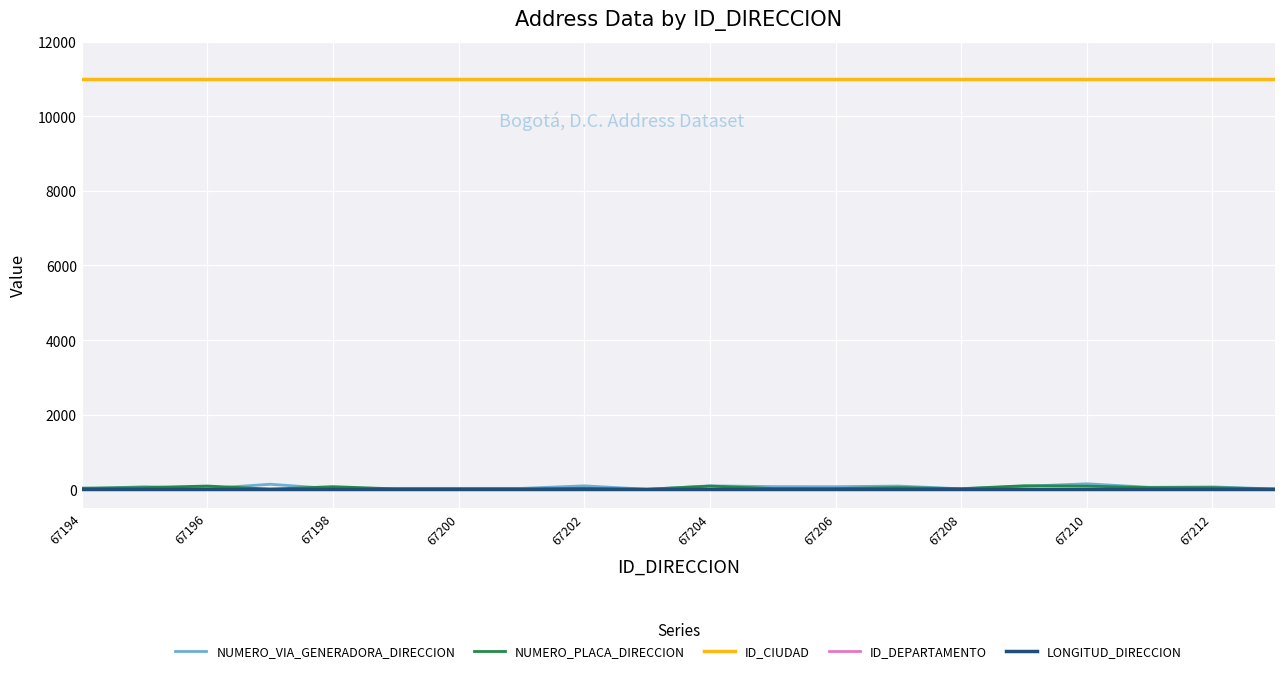

How many lines are shown in the chart?

5